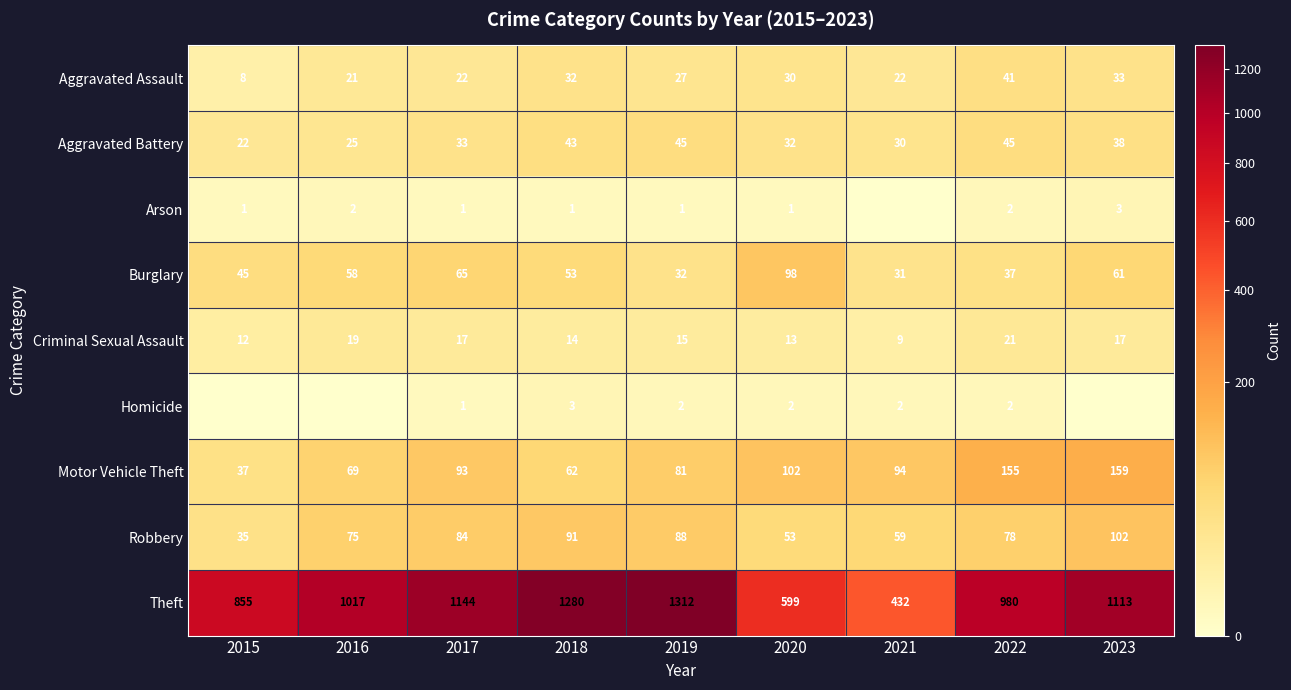

At which label does Robbery first exceed 78?

2017